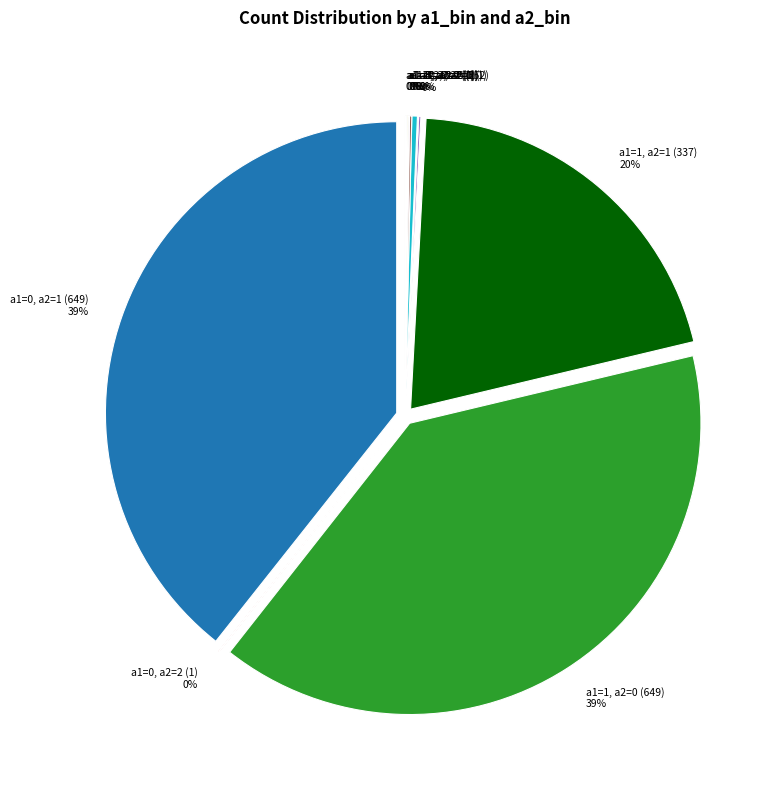

Rank the categories by value from lowest to highest.

a1=0, a2=2 (1), a1=2, a2=0 (1), a1=3, a2=1 (1), a1=3, a2=2 (1), a1=3, a2=9 (1), a1=10, a2=5 (1), a1=1, a2=3 (2), a1=2, a2=2 (2), a1=2, a2=1 (5), a1=1, a2=1 (337), a1=0, a2=1 (649), a1=1, a2=0 (649)